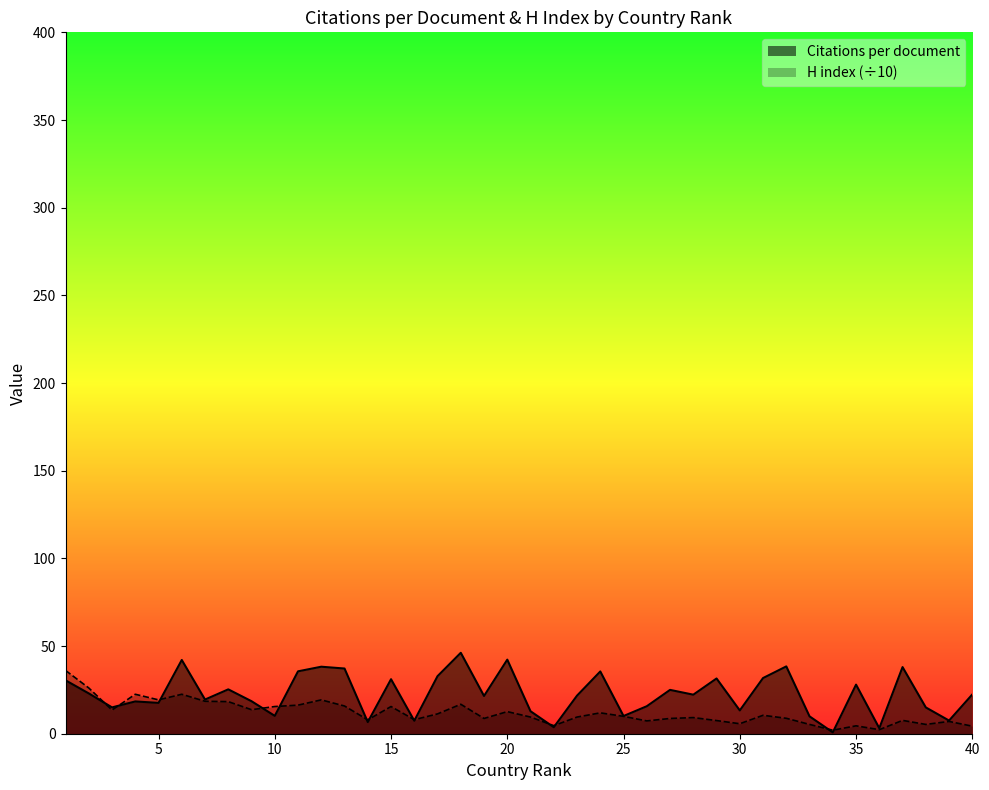

True or false: Citations per document has a value of 12.8 at 21.

True